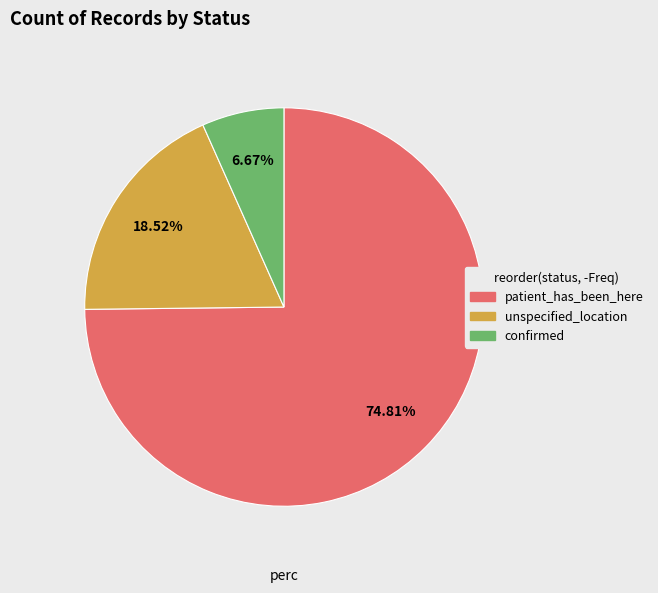

Is it true that patient_has_been_here is 75% of the pie?

True